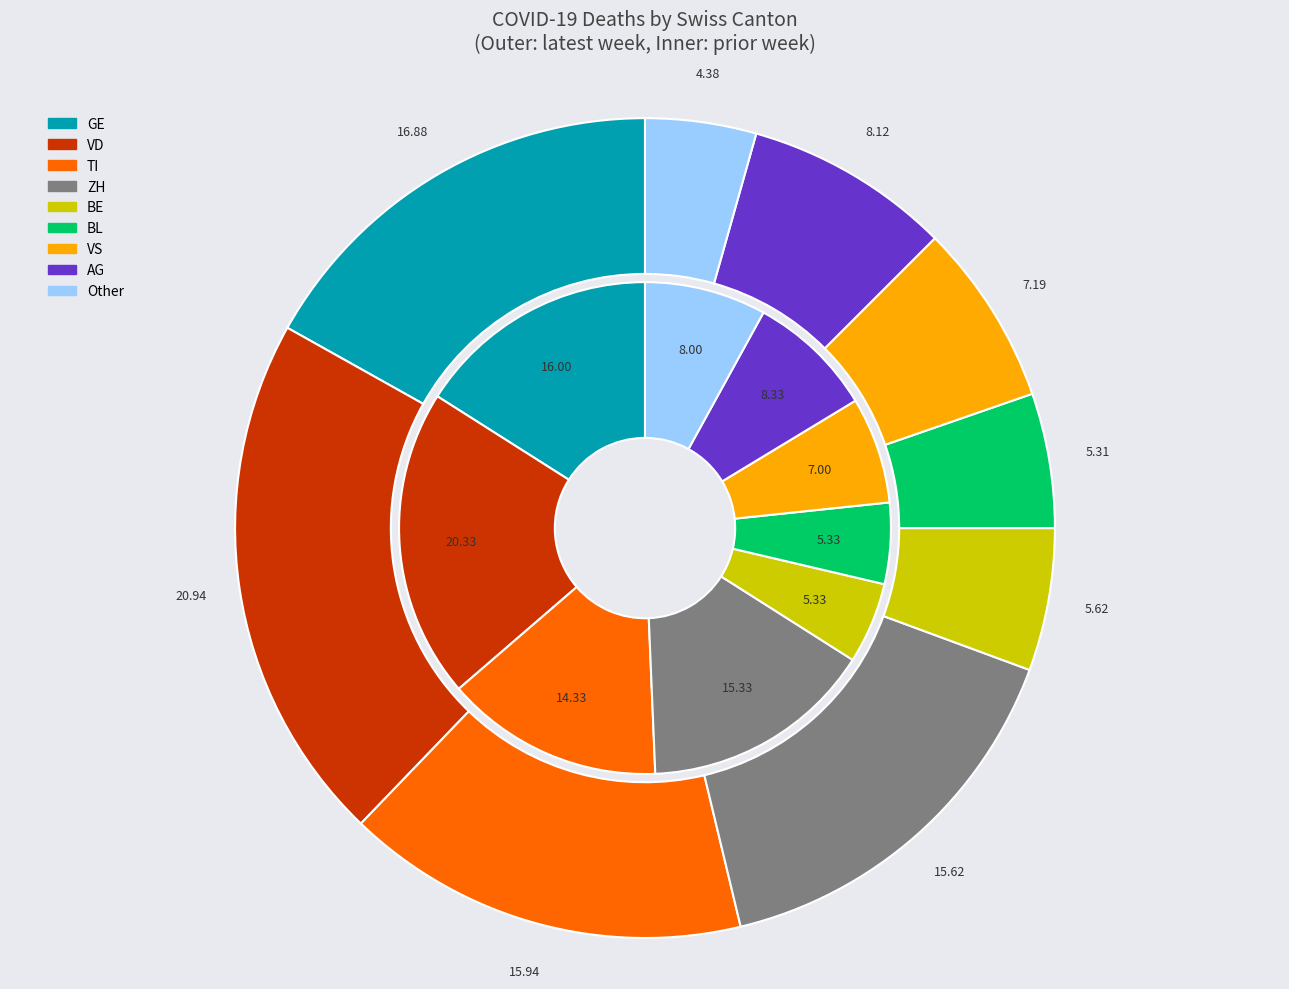

Is it true that 2020-03-09 is 0% of the pie?

True